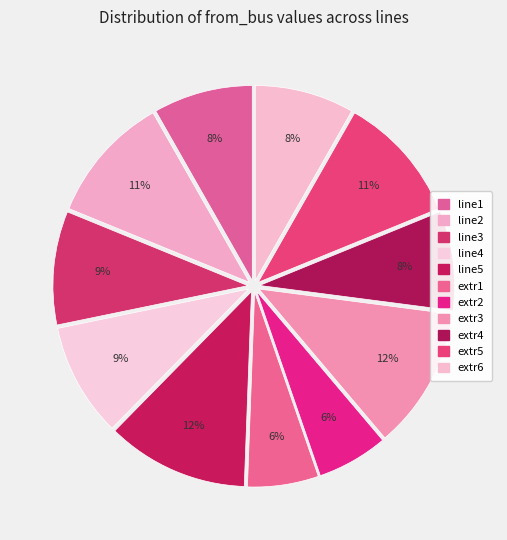

Which slice is the smallest?

extr1